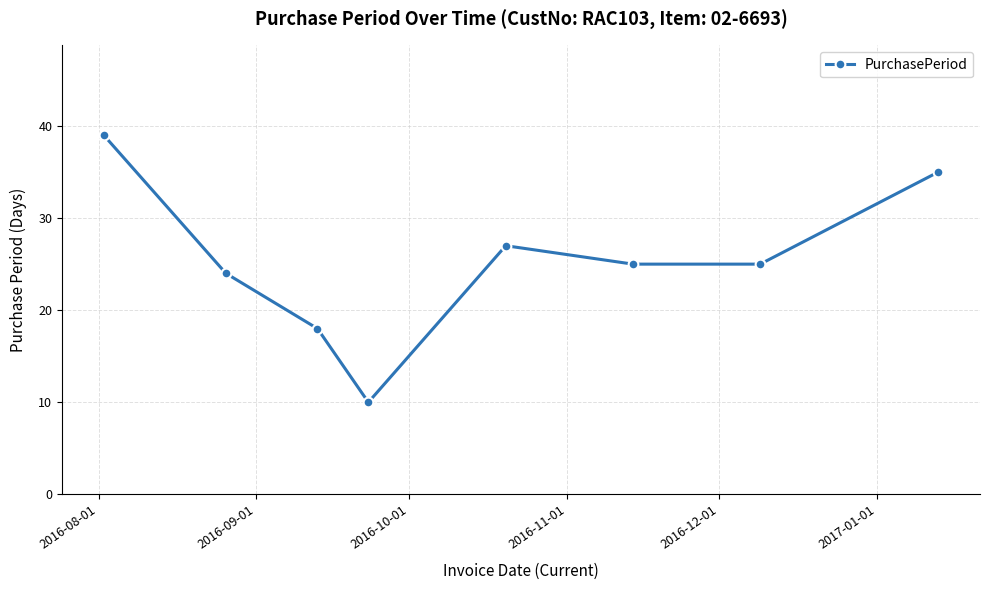

Reading right to left, list all the values displayed in this chart.

35	25	25	27	10	18	24	39